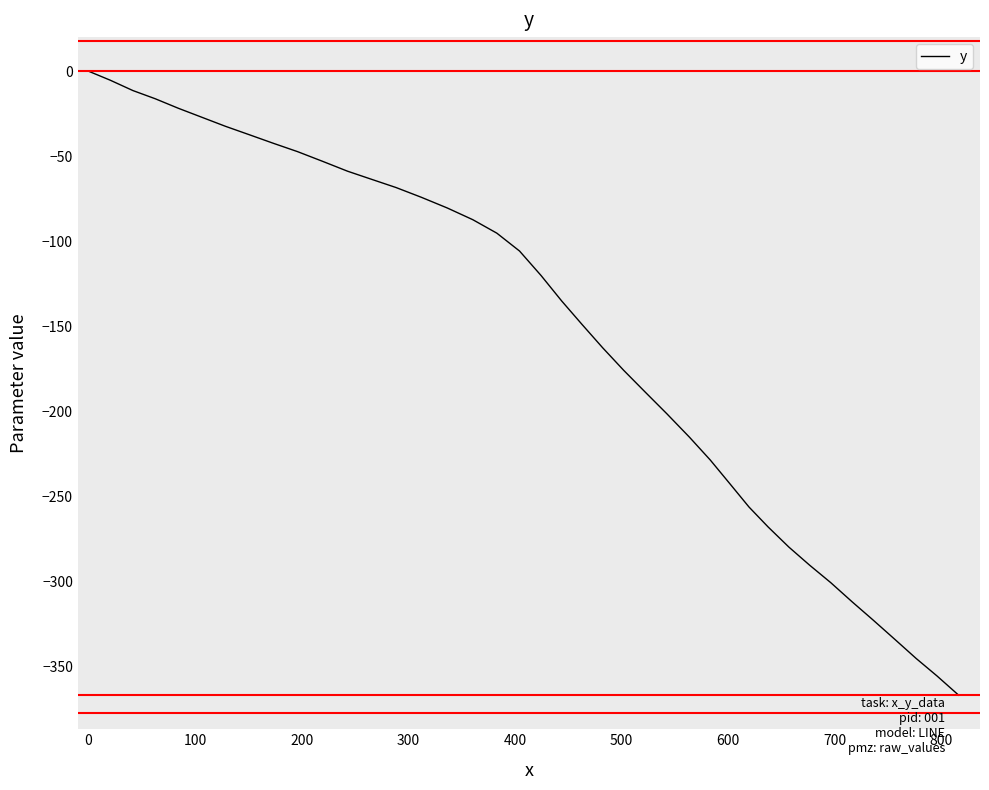

What is the minimum value shown in the chart?

-366.7